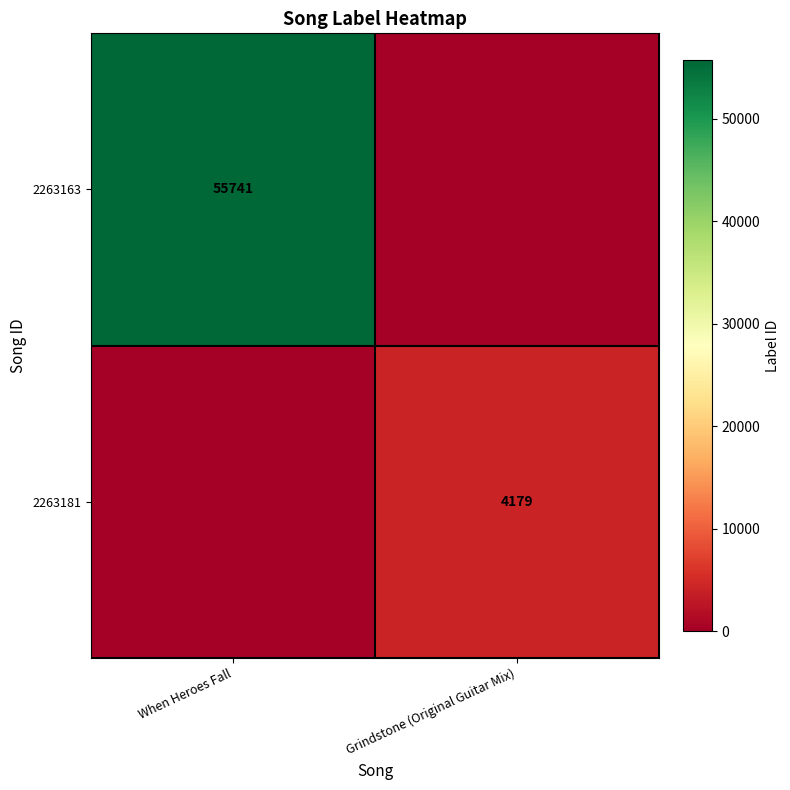

Is it true that 2263163 equals 55741 at When Heroes Fall?

True